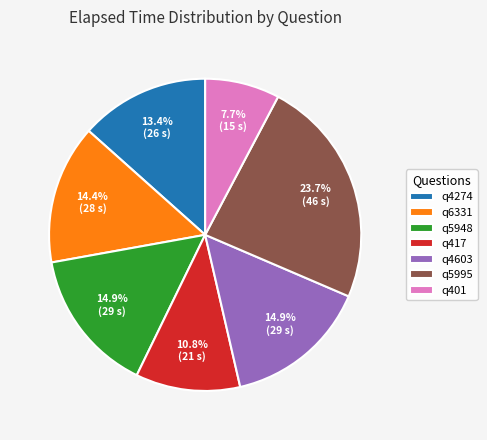

Between q4274 and q4603, which is larger?

q4603